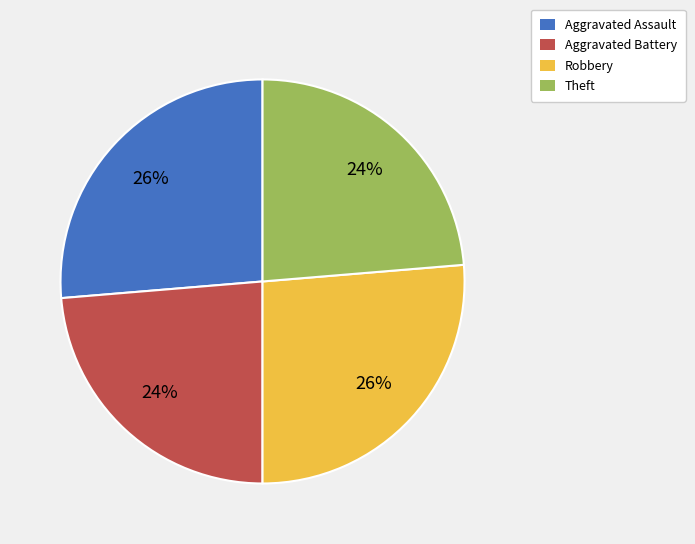

Is it true that Aggravated Battery is 24% of the pie?

True